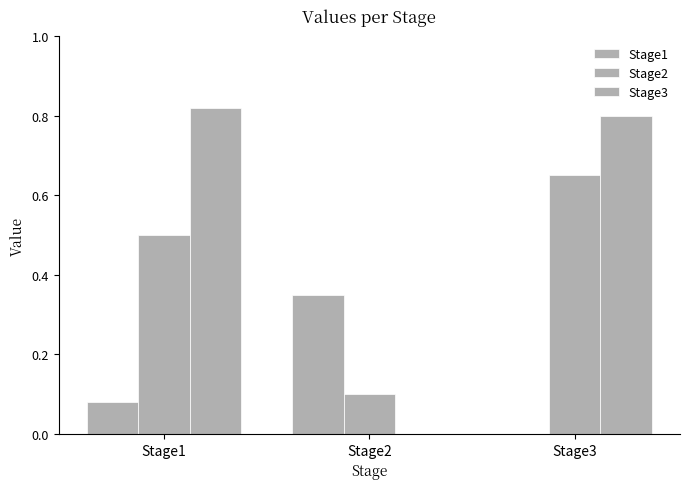

How many positive values does the Stage1 series have?

2